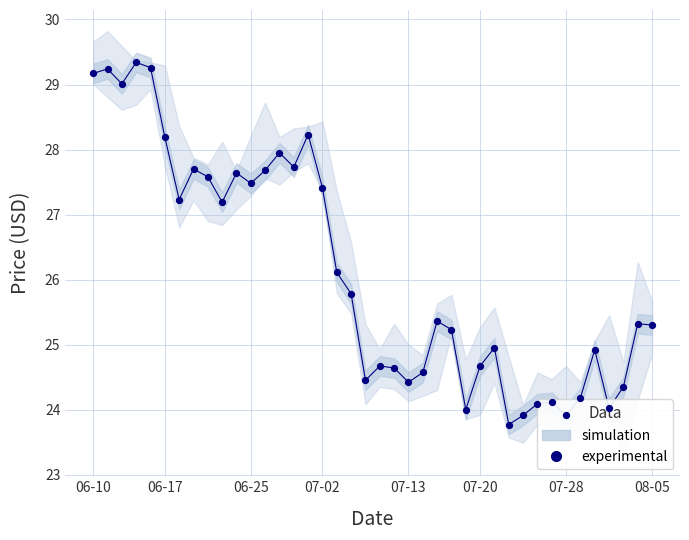

What is the ratio of the value at 25 to the value at 27?

1.0